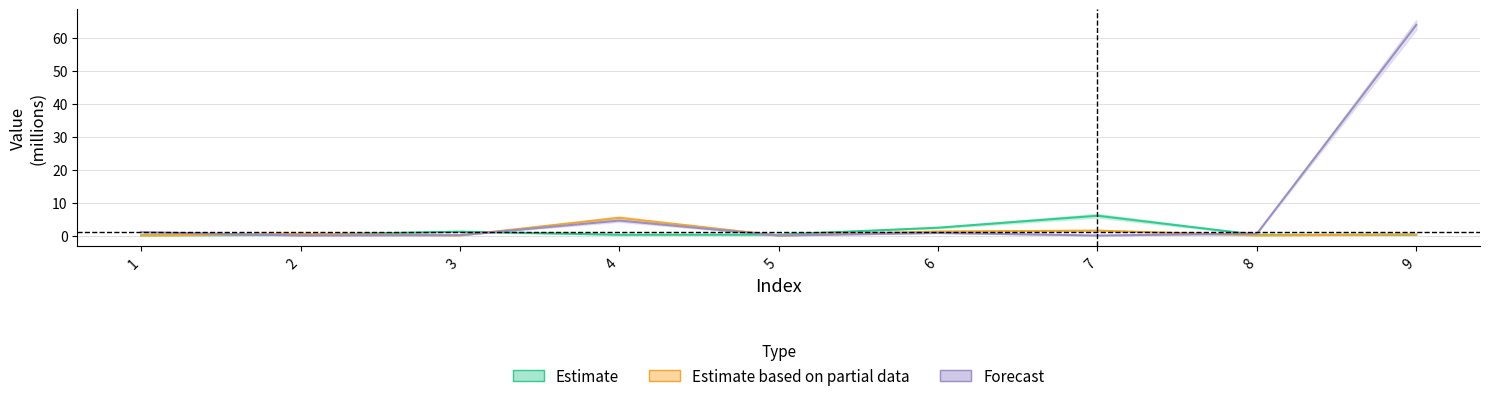

After their last crossing, which series has the higher values: col_3 or col_1?

col_3